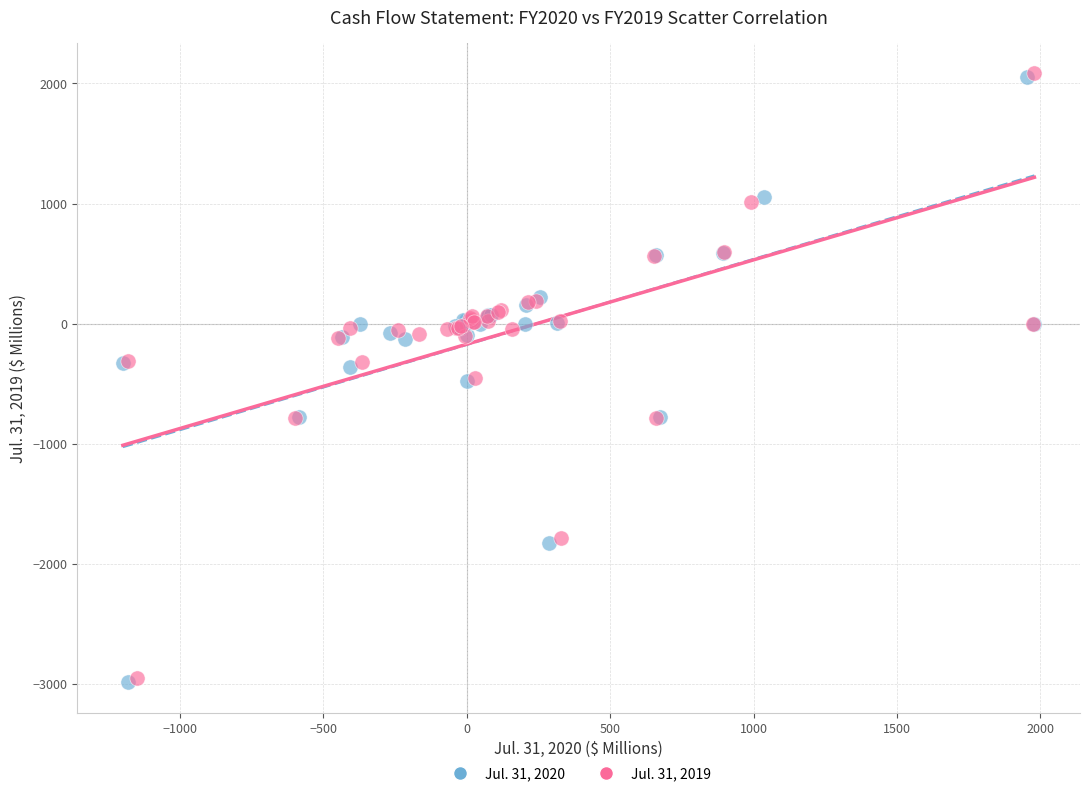

Which series has the largest Y range (max minus min)?

Jul. 31, 2020